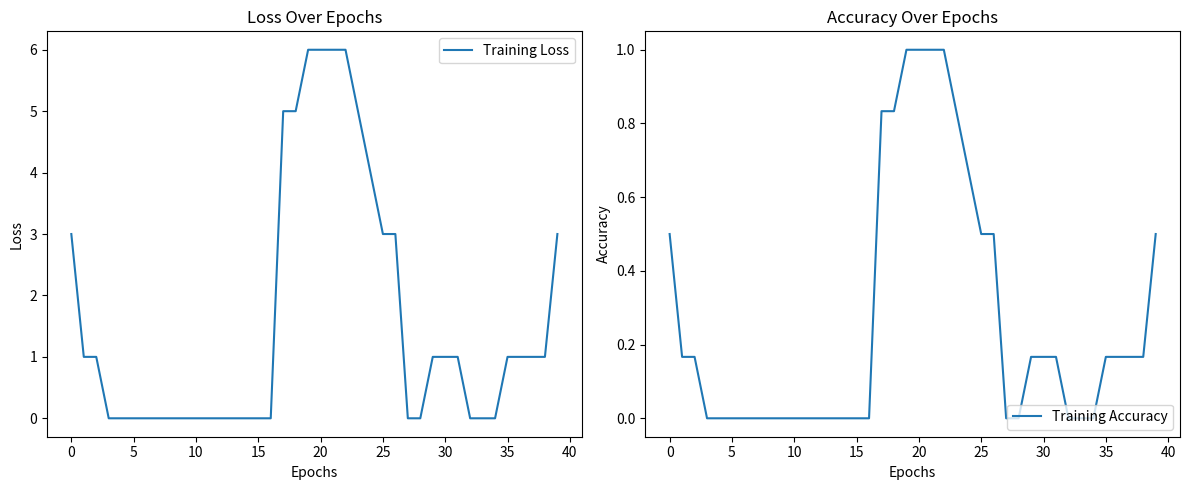

Between 37 and 39, which is larger?

39